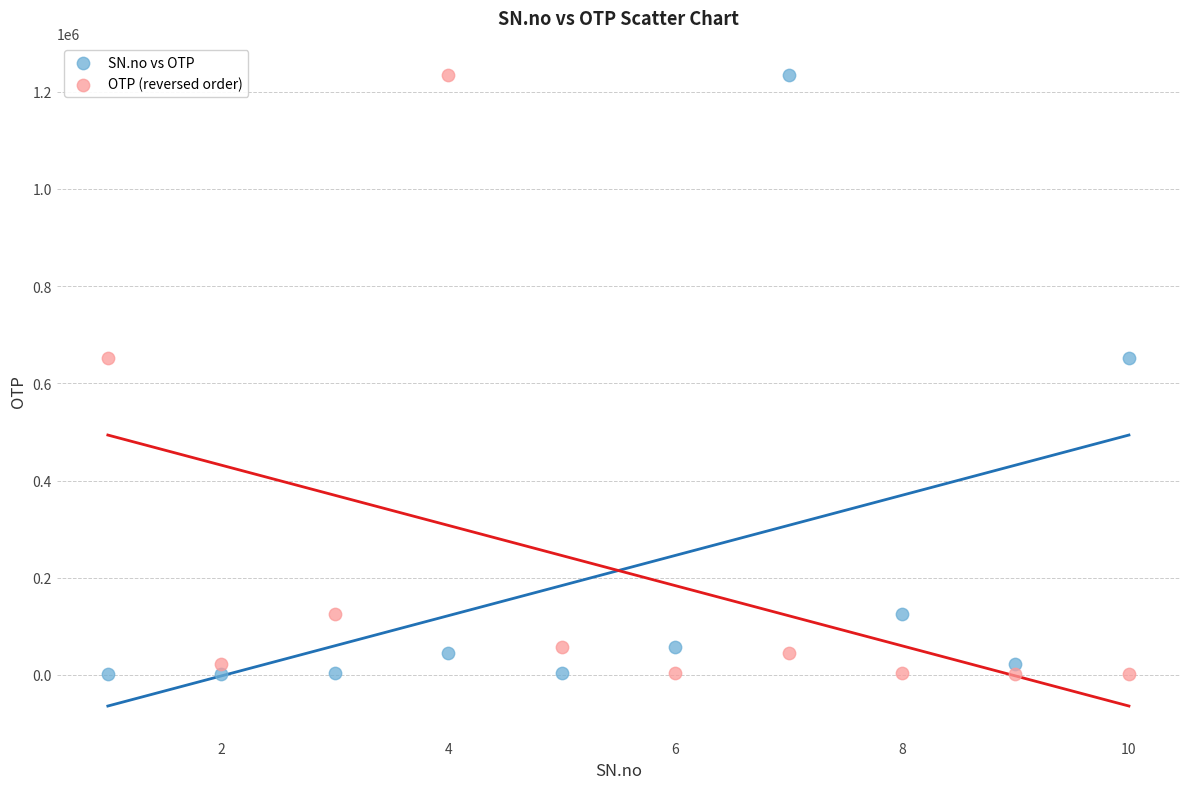

Across all data points, what is the range of Y values (max minus min)?

1233326